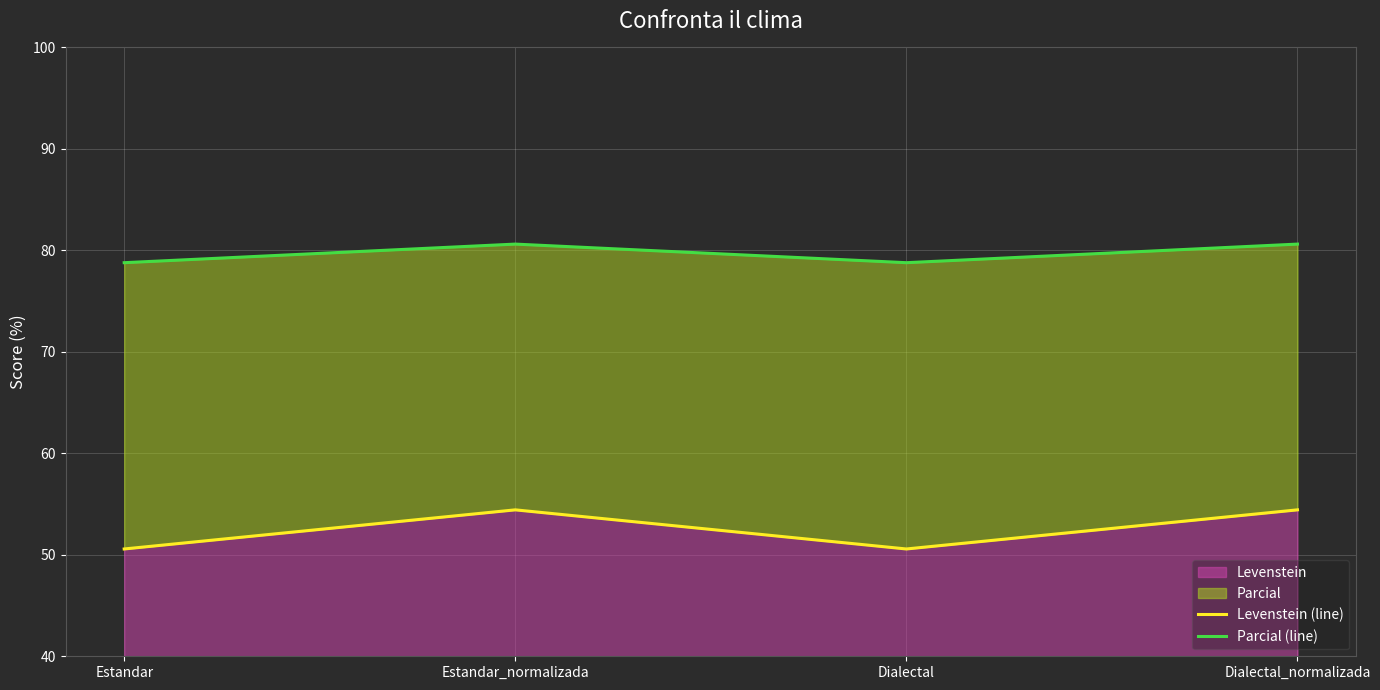

The value of Parcial (line) at Estandar is 124.4. True or false?

False